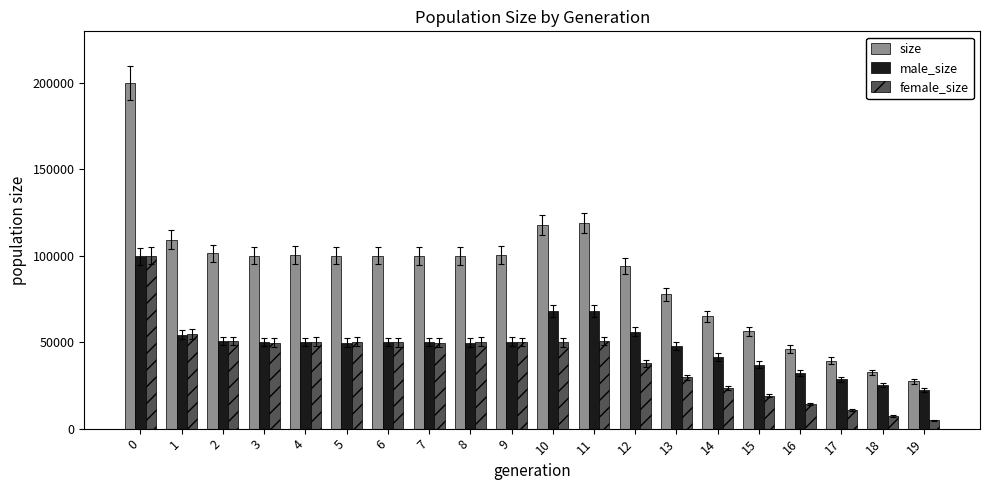

Which series has the largest total across all categories?

size